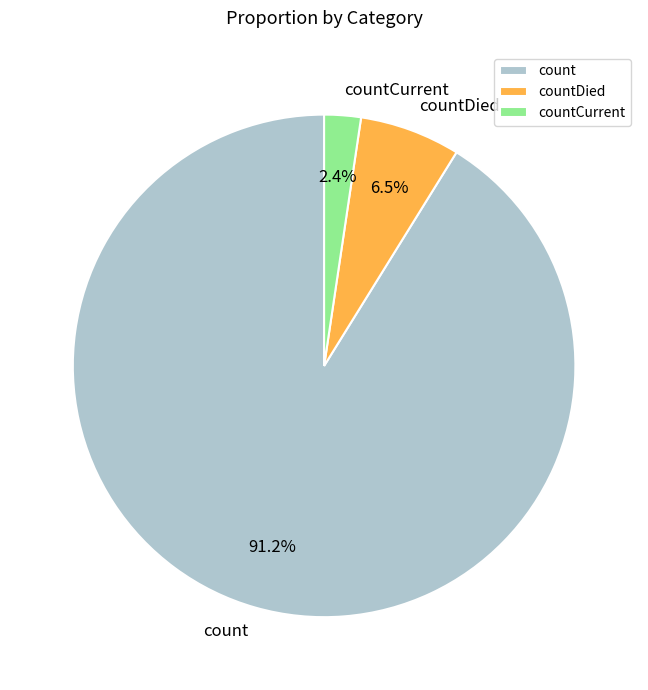

Which has a higher value, countDied or countCurrent?

countDied